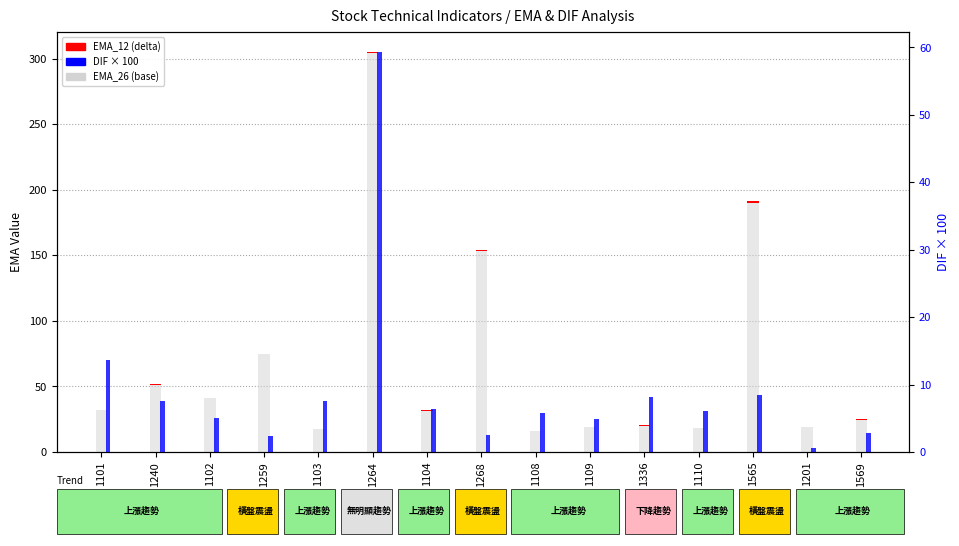

Reading left to right, what are all the values shown in this chart?

EMA_26: 32.0	51.0	41.0	75.0	17.5	304.1	31.5	153.6	15.9	18.9	20.6	18.0	191.4	18.9	24.7
EMA_12: 0.0	0.8	0.3	0.1	0.0	0.8	0.6	0.3	0.1	0.4	0.5	0.0	1.3	0.0	0.1
DIF (scaled): 13.7	7.6	5.1	2.4	7.6	59.3	6.4	2.5	5.7	5.0	8.2	6.0	8.5	0.5	2.8